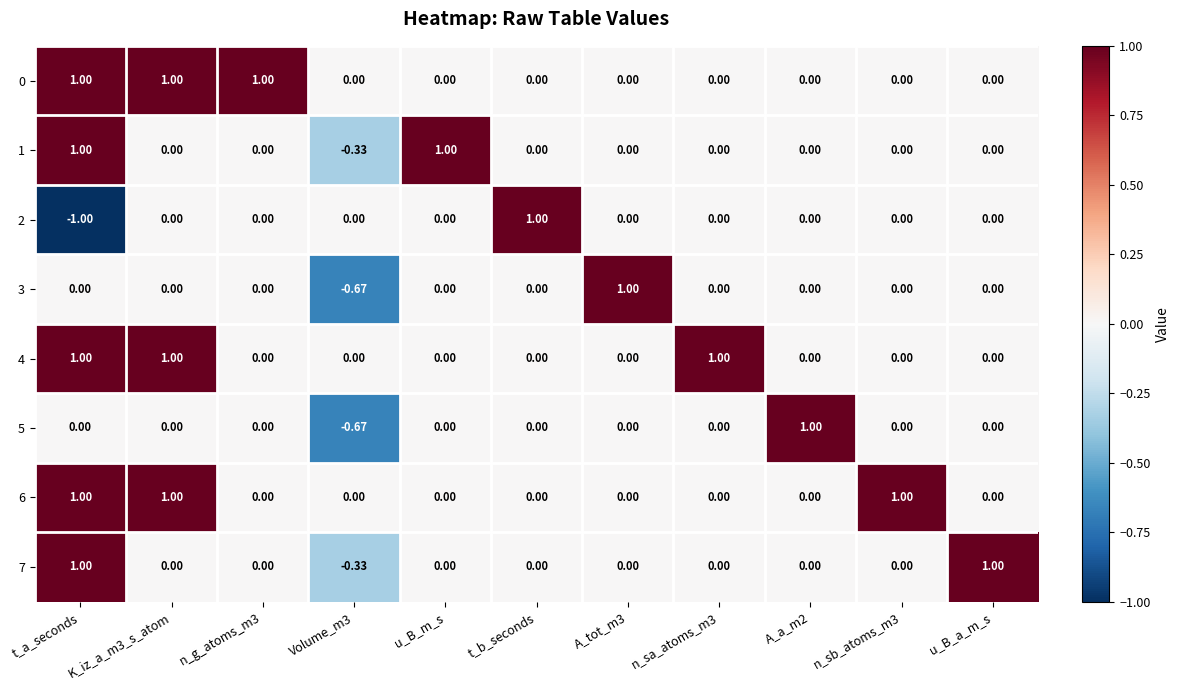

At which category is the sum across all series the highest?

t_a_seconds